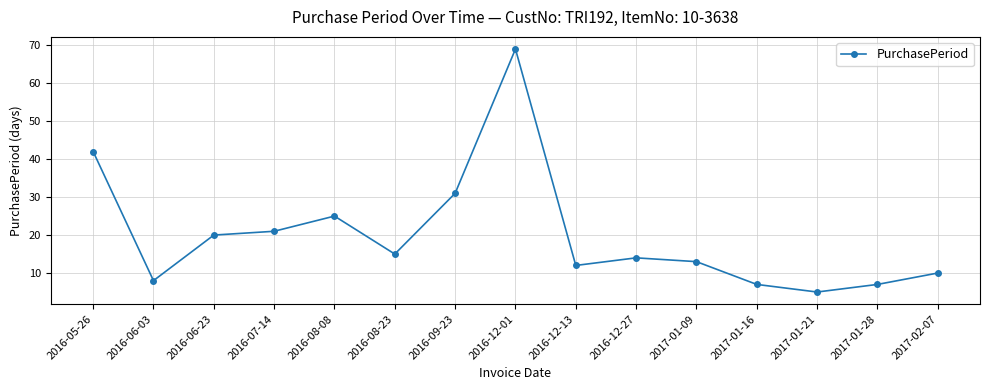

What is the value of the 4th point from the left?

21